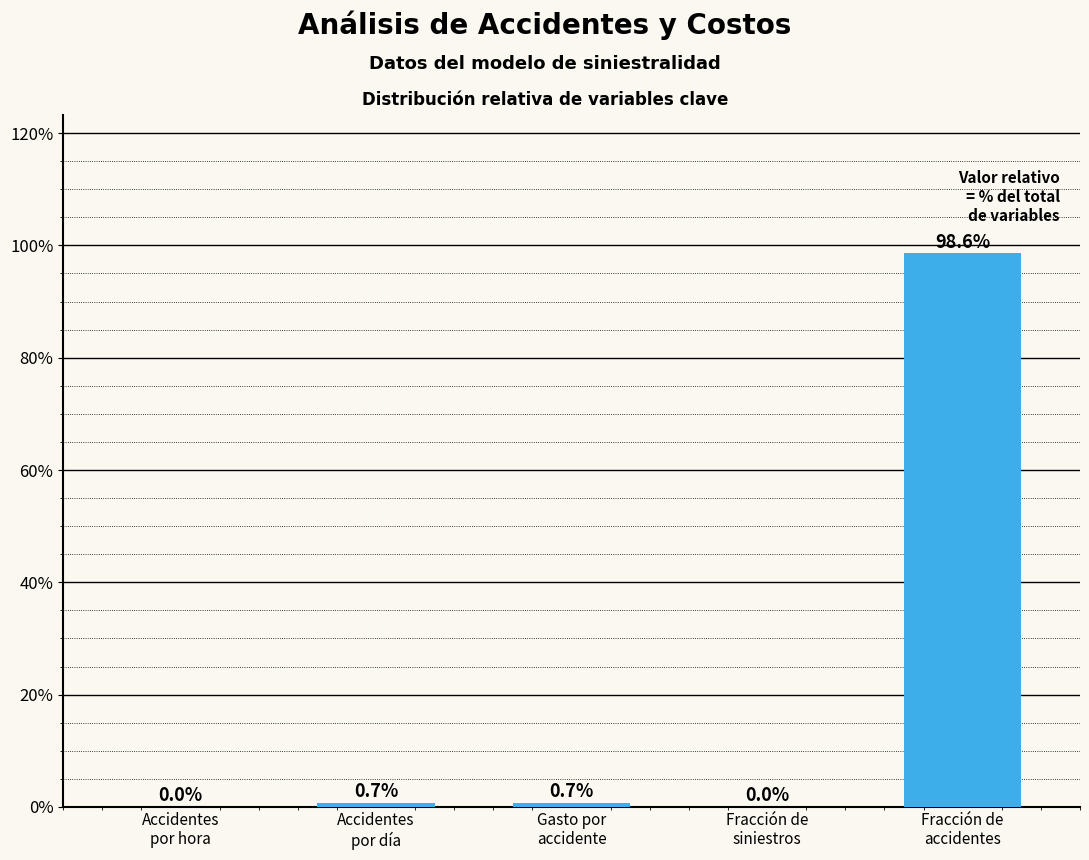

What is the greatest value displayed?

98.6